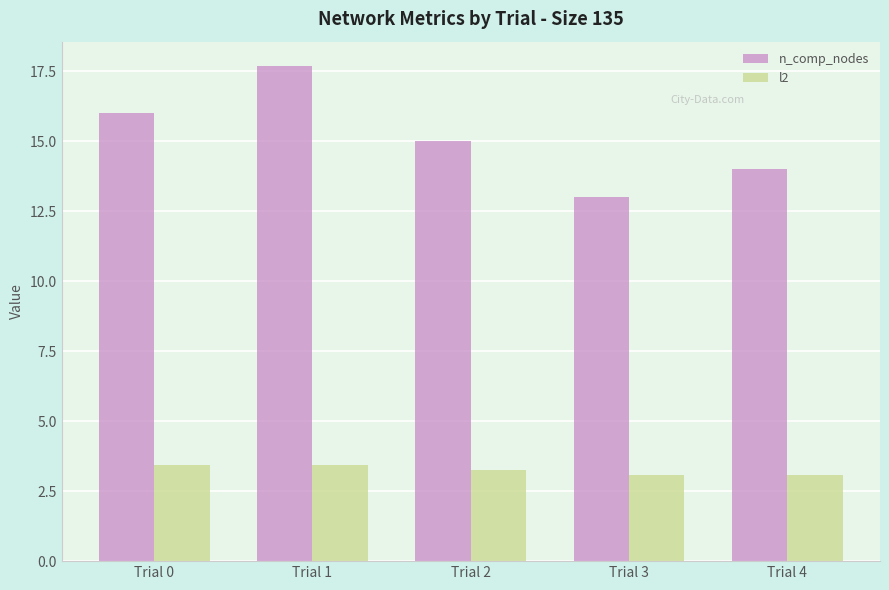

Reading left to right, extract all data points from this chart.

n_comp_nodes: 16.0	17.7	15.0	13.0	14.0
l2: 3.4	3.4	3.2	3.1	3.1